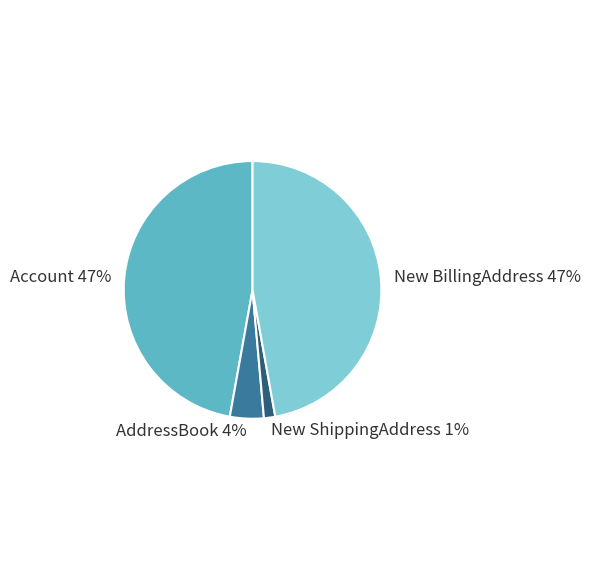

To the nearest percent, what is the average slice percentage?

25%